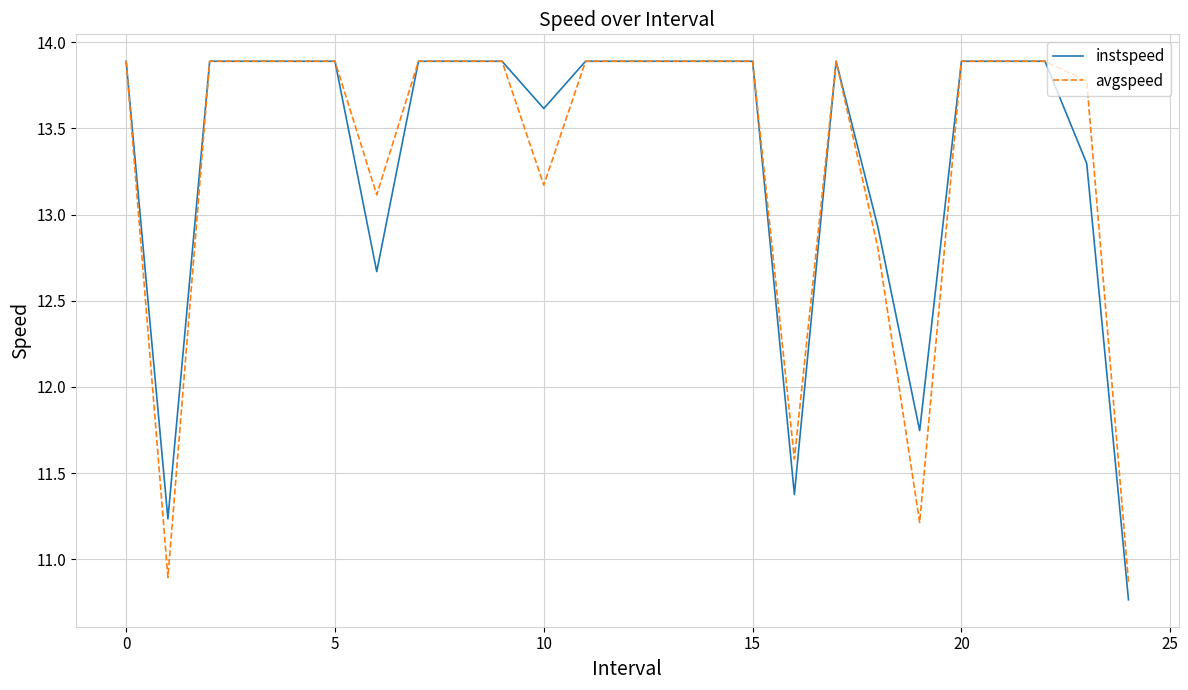

What is the highest value of the avgspeed series?

13.9